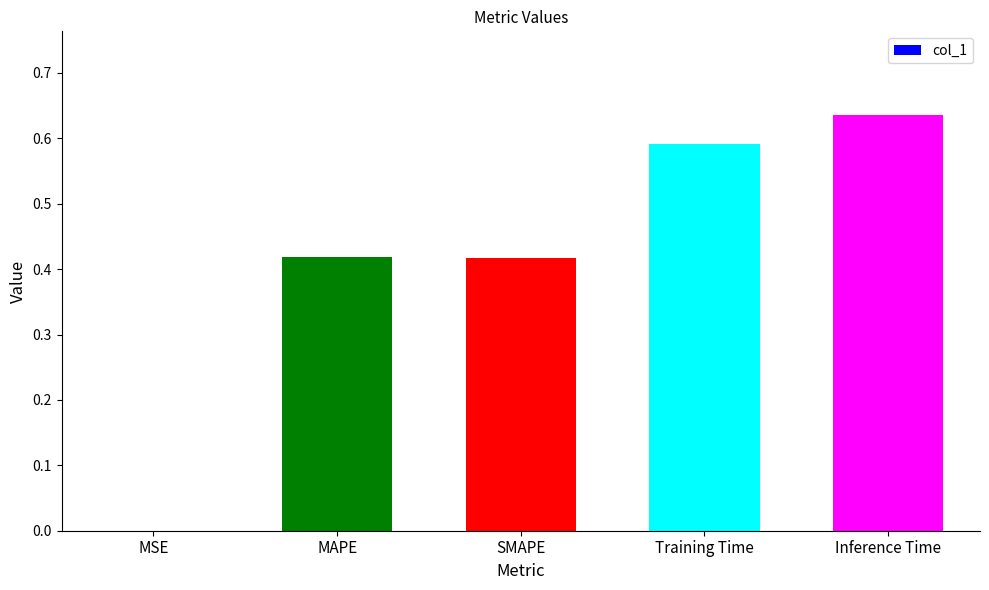

How many categories are shown in the chart?

5